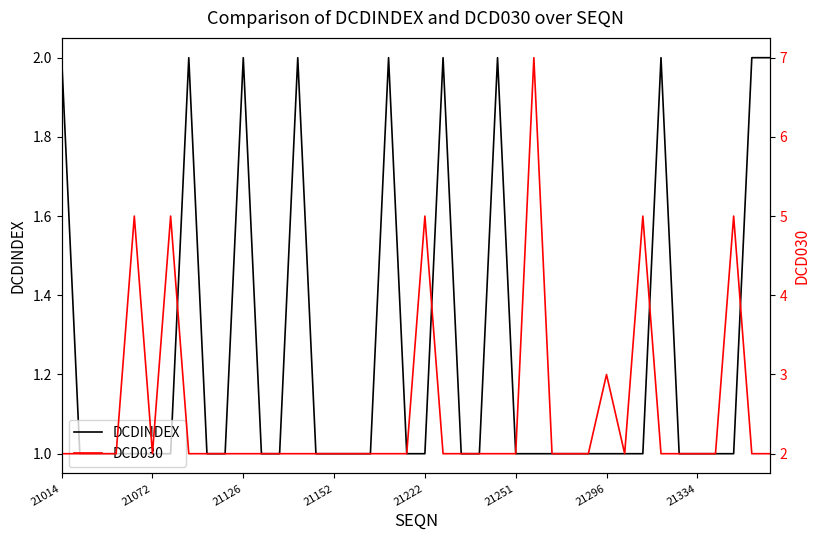

True or false: DCD030 and DCDINDEX intersect in this chart.

False